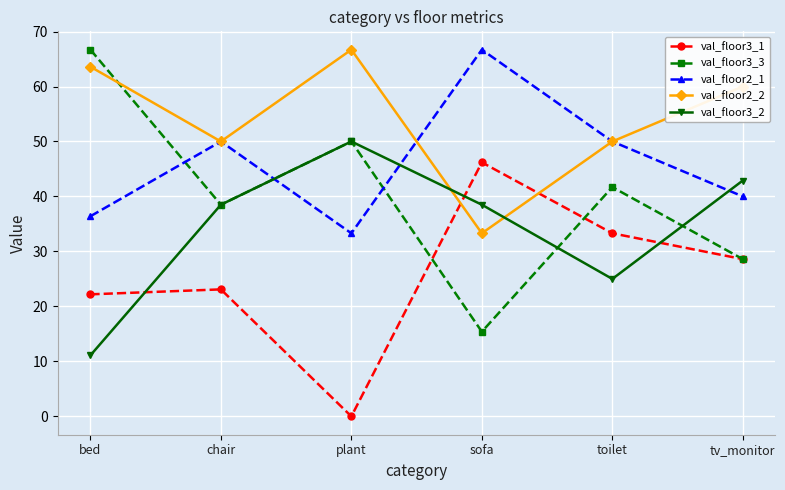

How many series are shown in this chart?

5